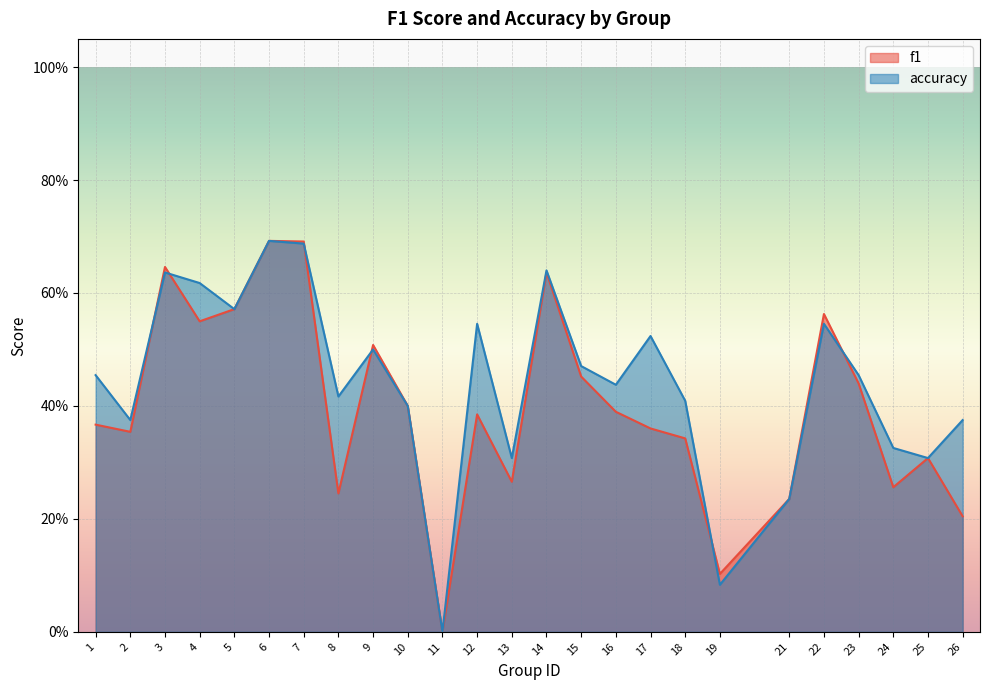

The accuracy series shows 0.6 at 4. True or false?

True